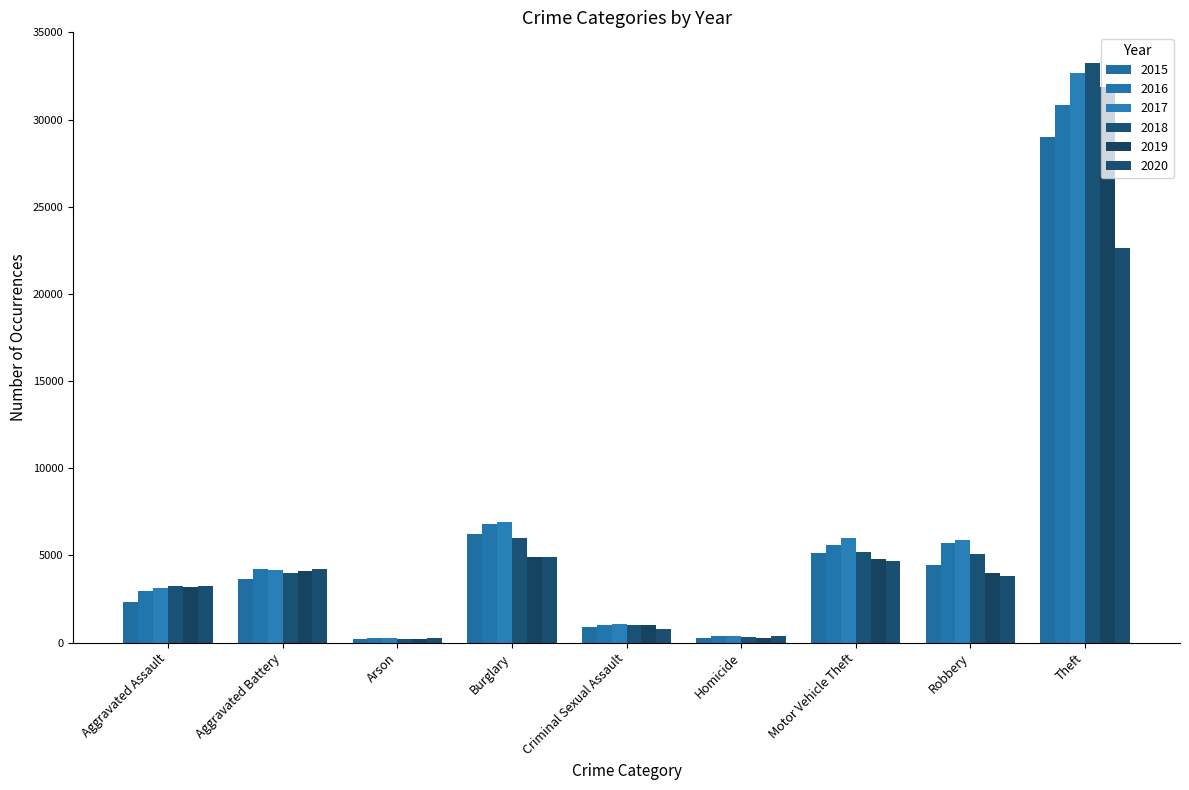

Which series has the largest total across all categories?

2017